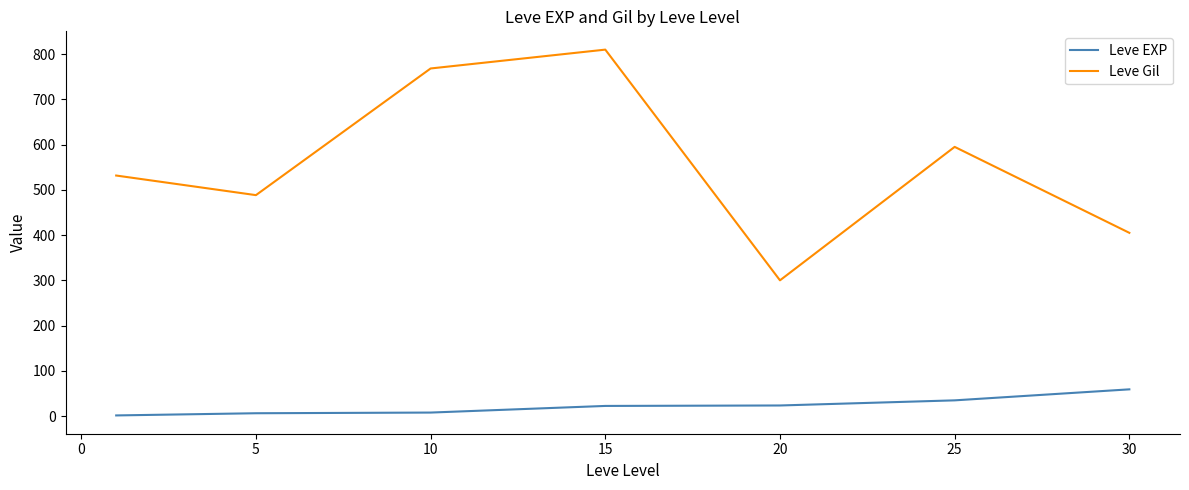

Which series has the largest total across all categories?

Leve Gil